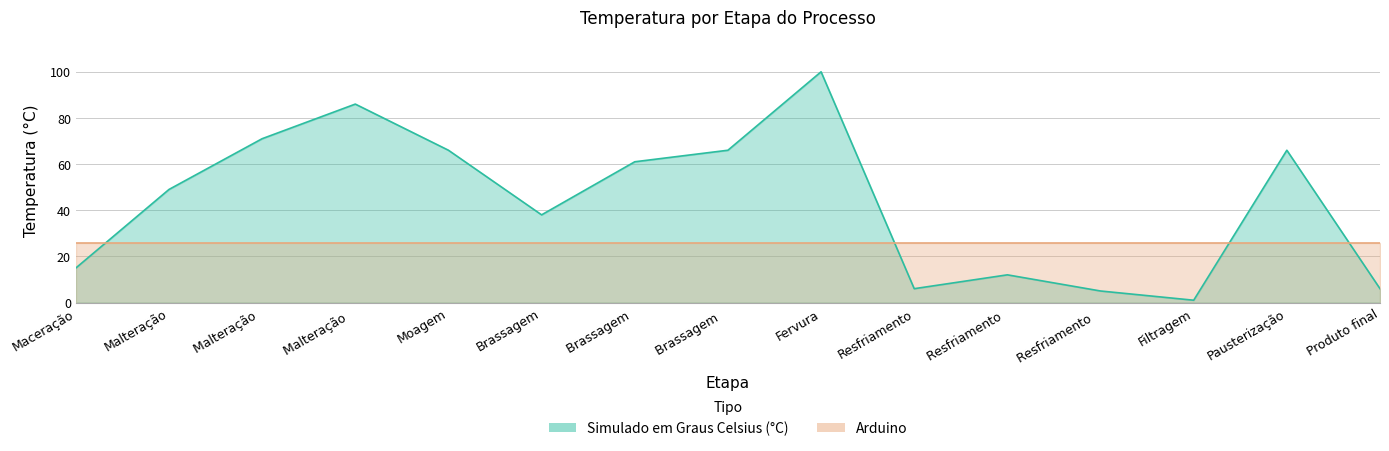

Rank the categories by value from lowest to highest.

Filtragem, Resfriamento  , Resfriamento, Produto final, Resfriamento , Maceração, Brassagem, Malteração, Brassagem , Moagem, Brassagem  , Pausterização, Malteração , Malteração  , Fervura